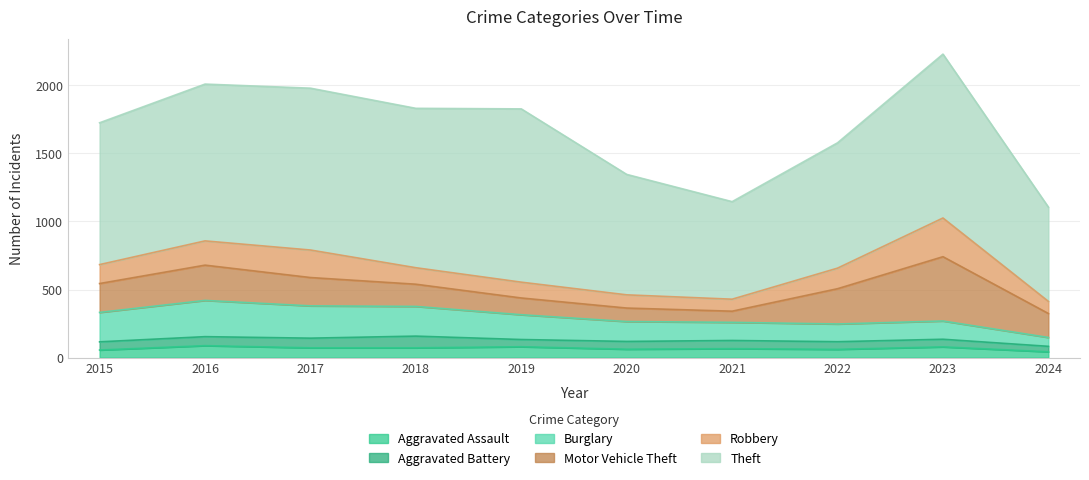

What is the highest value of the Theft series?

1272